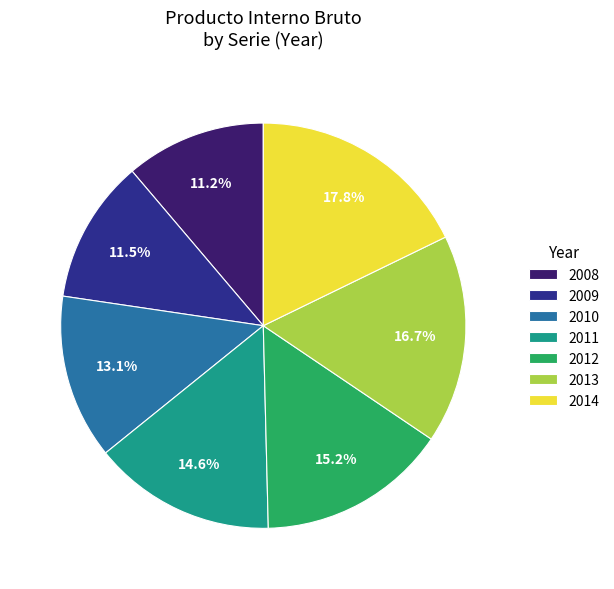

Between 2013 and 2011, which is larger?

2013